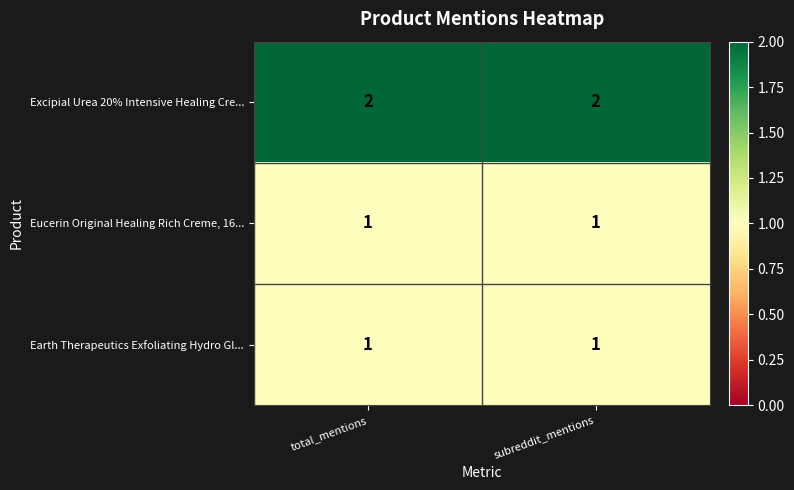

True or false: Earth Therapeutics Exfoliating Hydro Gl... has a value of 1 at total_mentions.

True